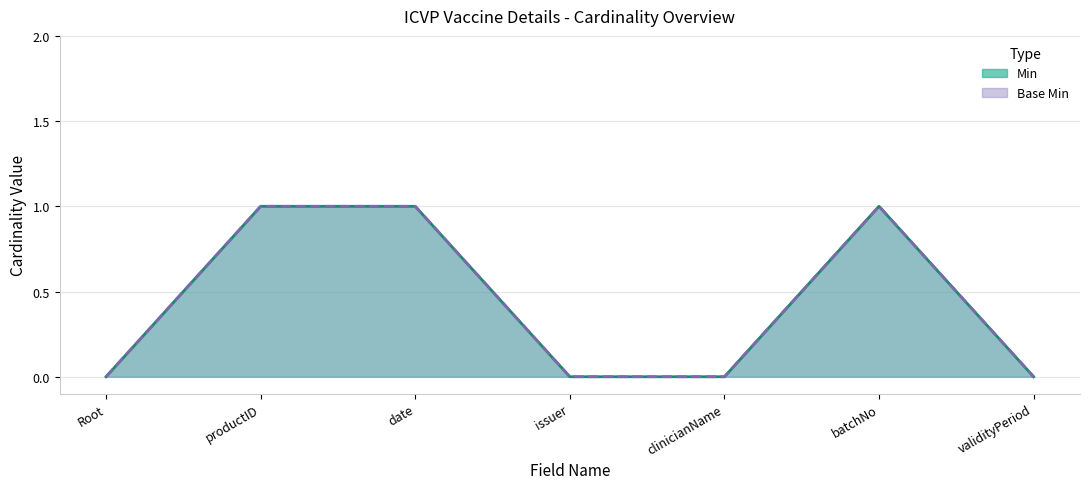

Which series changed the most between productID and batchNo?

Min